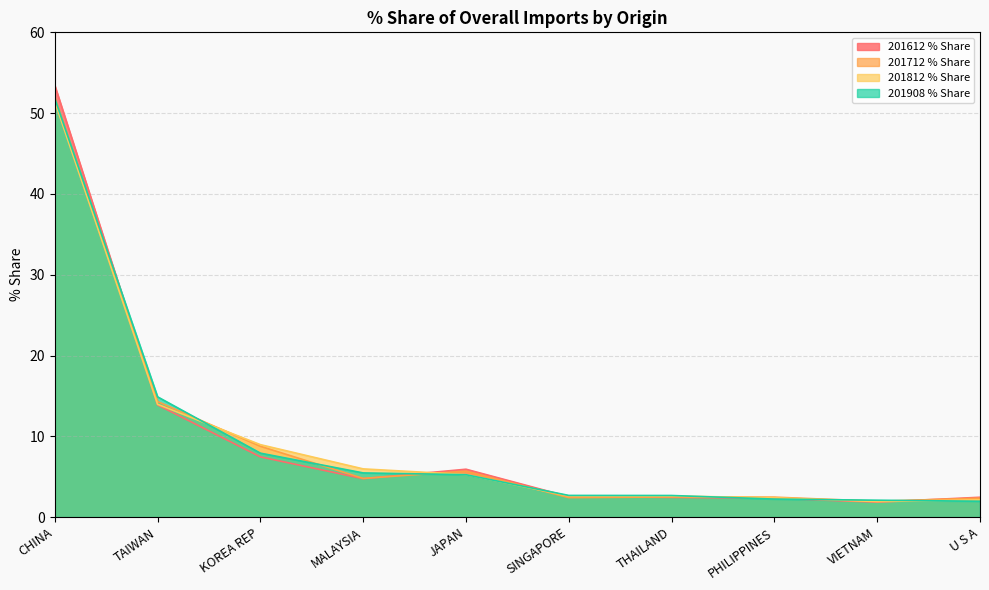

Which series ends up on top after the final intersection of 201612 % Share and 201908 % Share?

201612 % Share